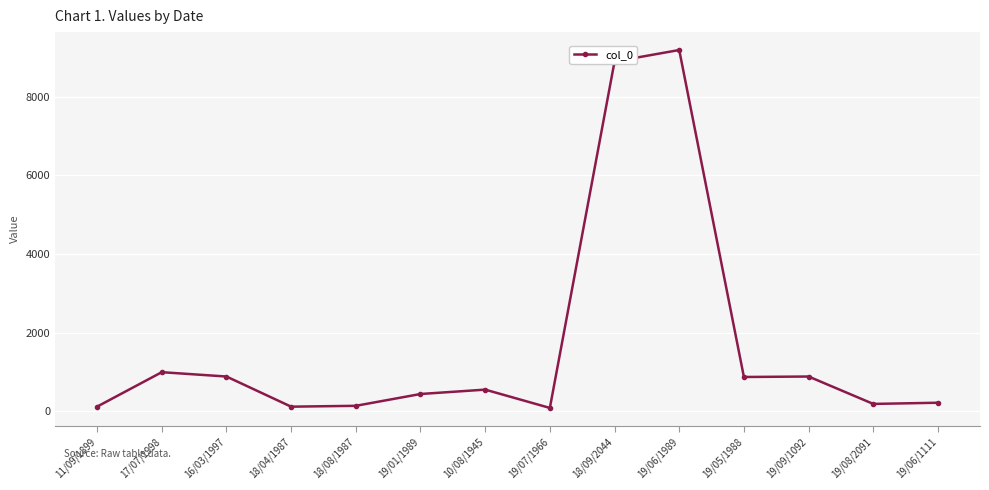

The chart shows a value of 122 at 18/04/1987. True or false?

True